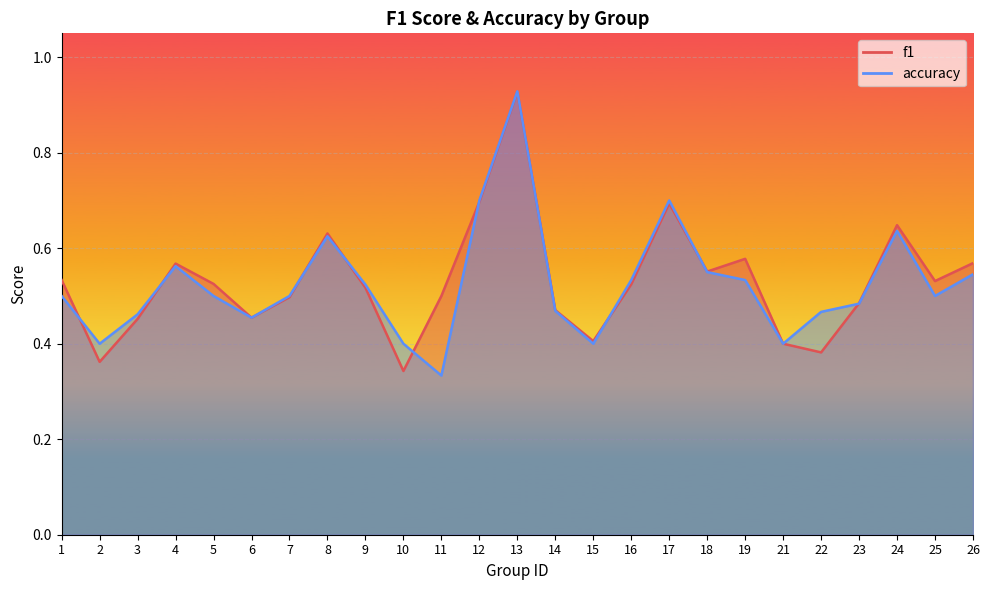

At which category does f1 reach its first local peak?

4